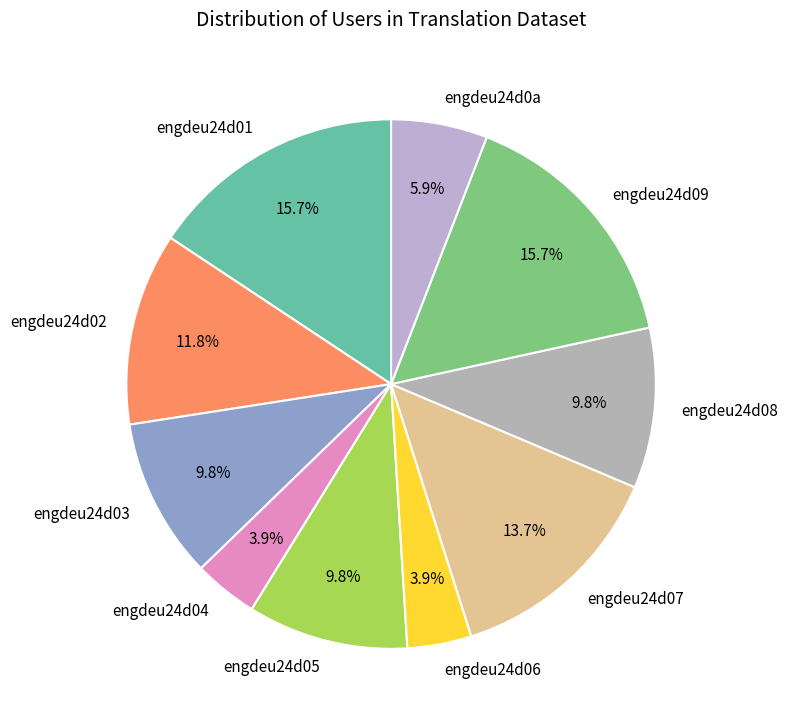

To the nearest percent, what is the combined percentage of engdeu24d02 and engdeu24d08?

22%